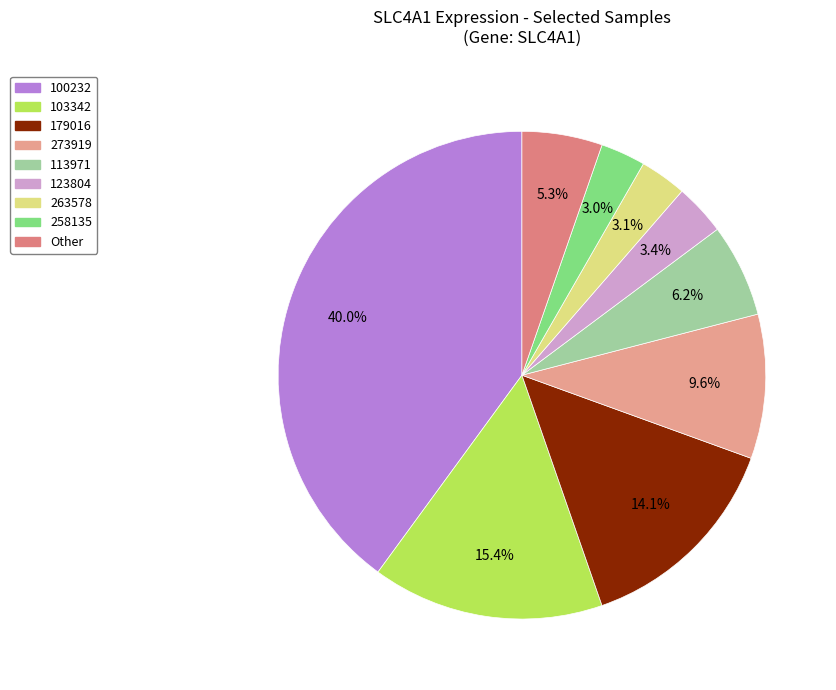

Count the number of slices in the pie.

9